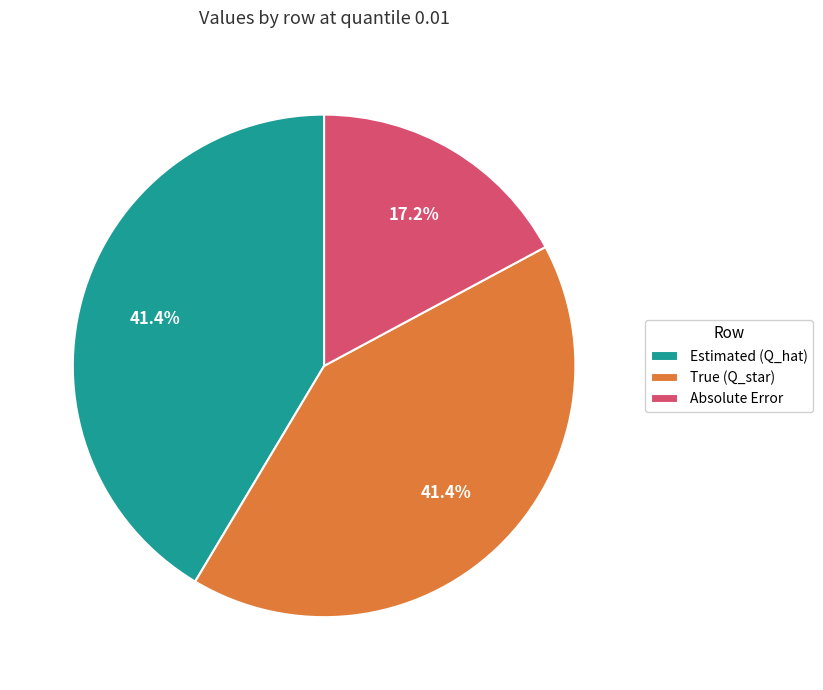

The Estimated (Q_hat) slice represents 41% of the pie. True or false?

True